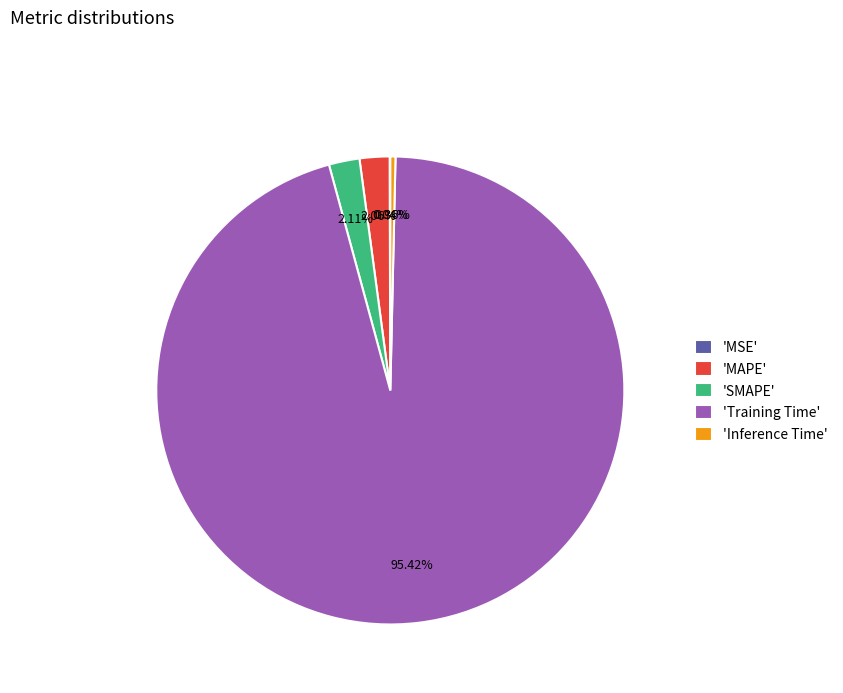

Does 'Training Time' account for over 50% of the chart?

Yes